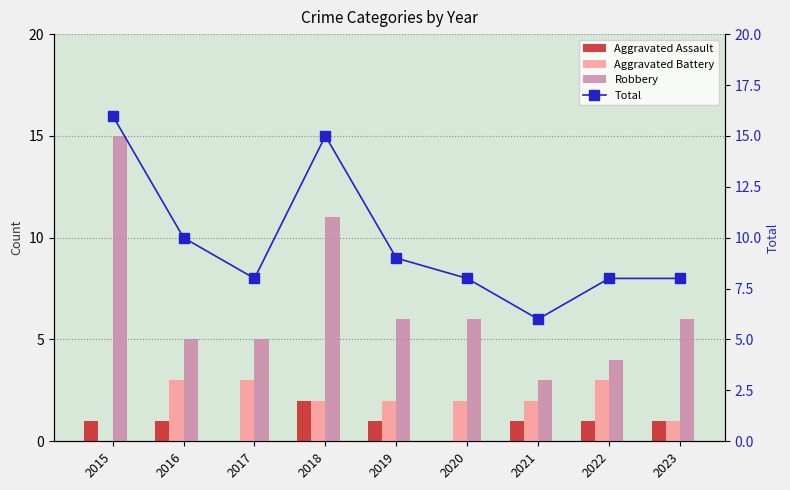

Reading right to left, extract all data points from this chart.

Aggravated Assault: 1	1	1	0	1	2	0	1	1
Aggravated Battery: 1	3	2	2	2	2	3	3	0
Robbery: 6	4	3	6	6	11	5	5	15
Total: 8	8	6	8	9	15	8	10	16